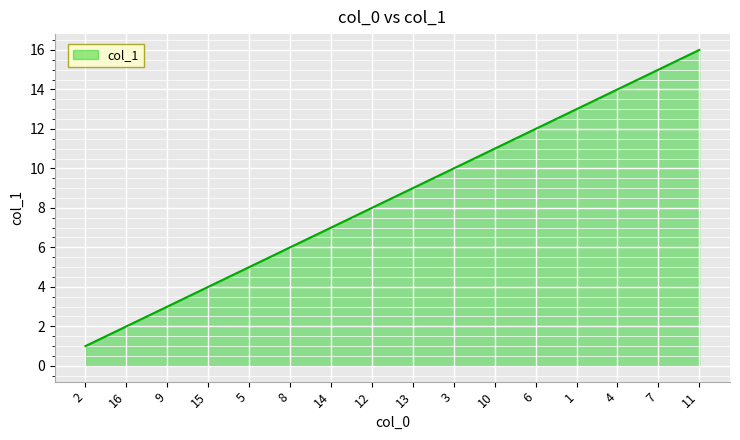

What is the greatest value displayed?

16